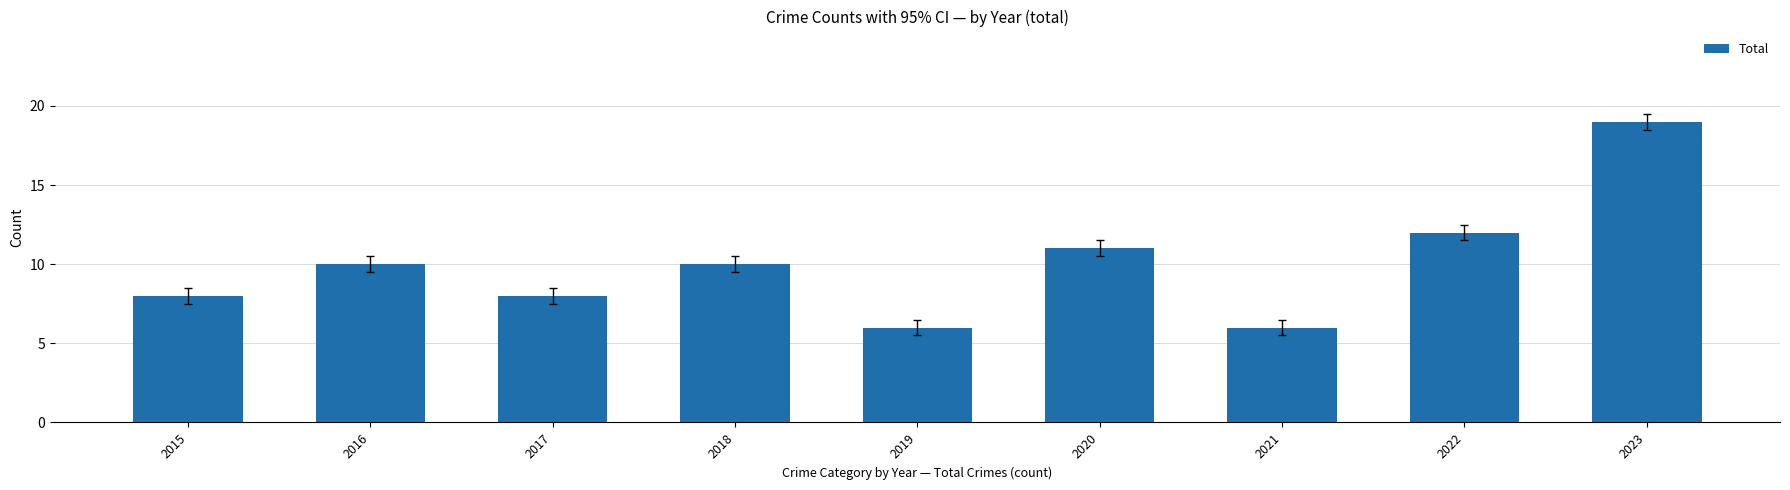

What is the value of the 4th bar from the left?

10